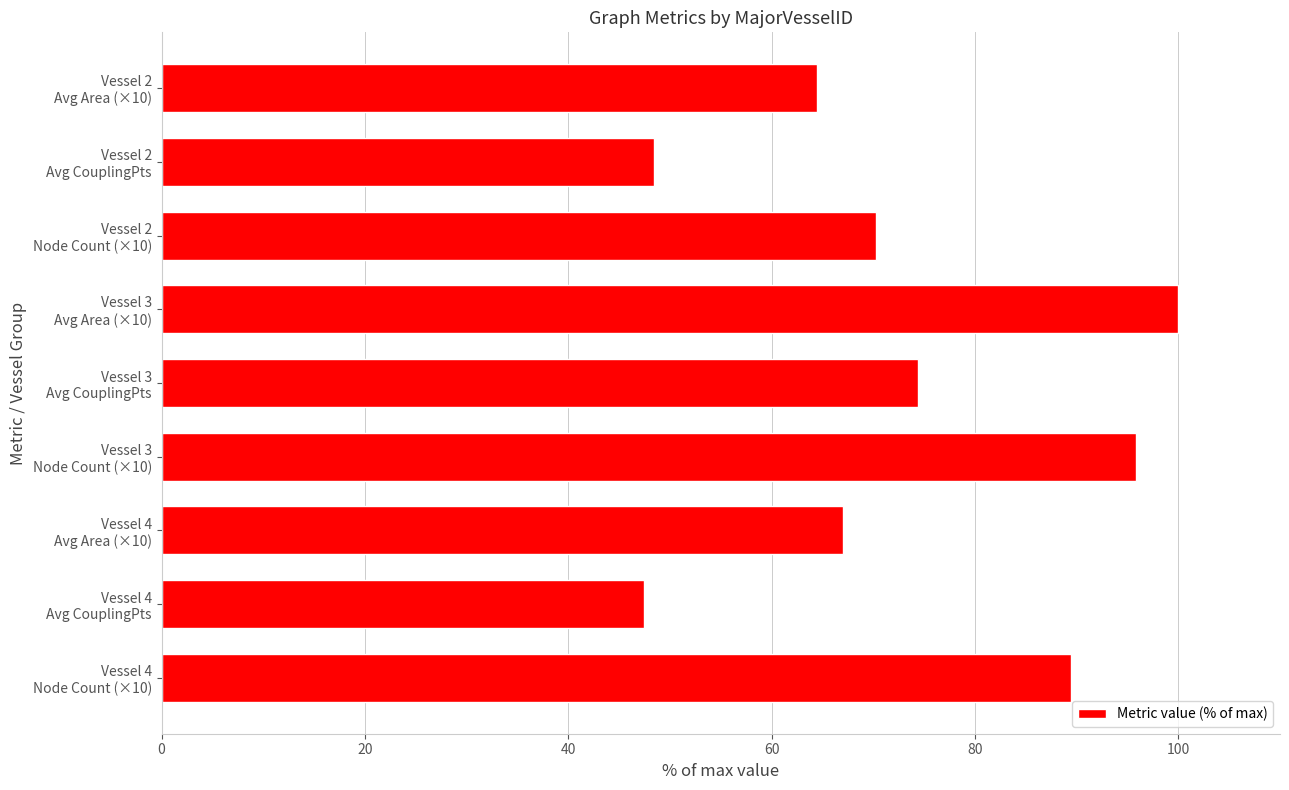

At which label is the value closest to 73?

Vessel 3
Avg CouplingPts